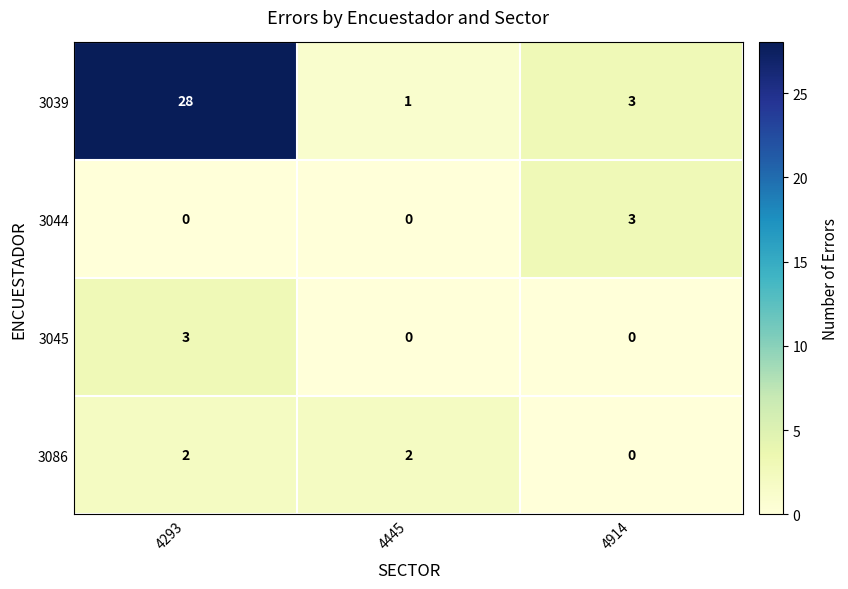

What is the spread (max minus min) of values at 4914?

3